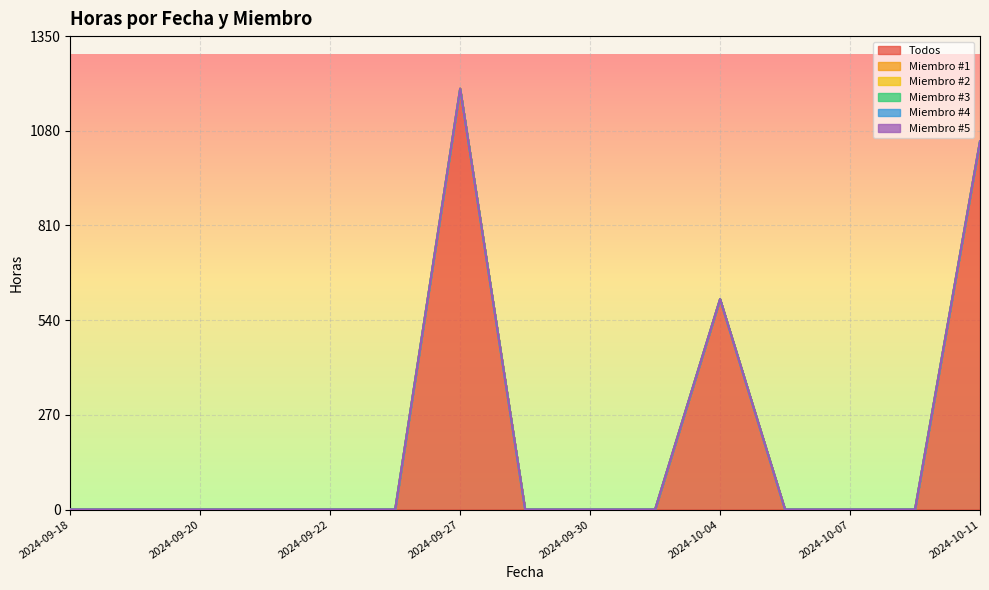

What is the total value across all series at 2024-10-04?

600